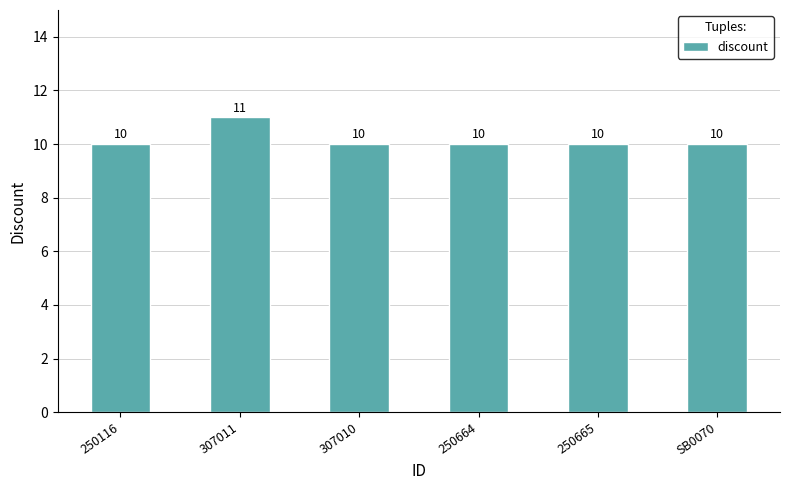

How many series are shown in this chart?

1